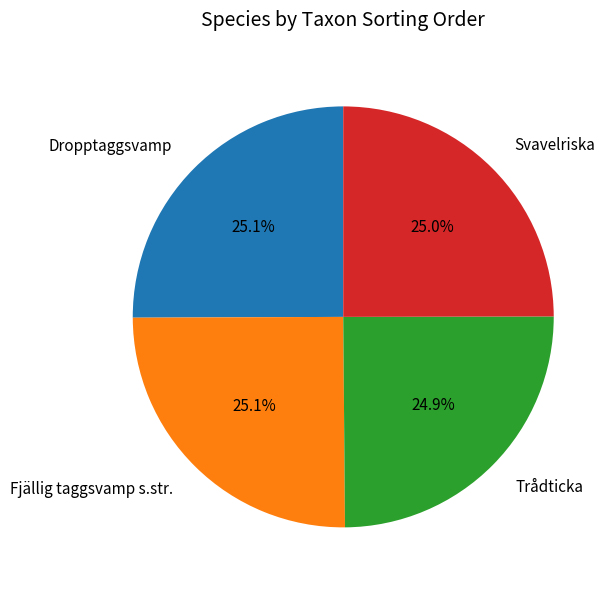

What percentage is NOT represented by Fjällig taggsvamp s.str.?

74.9%